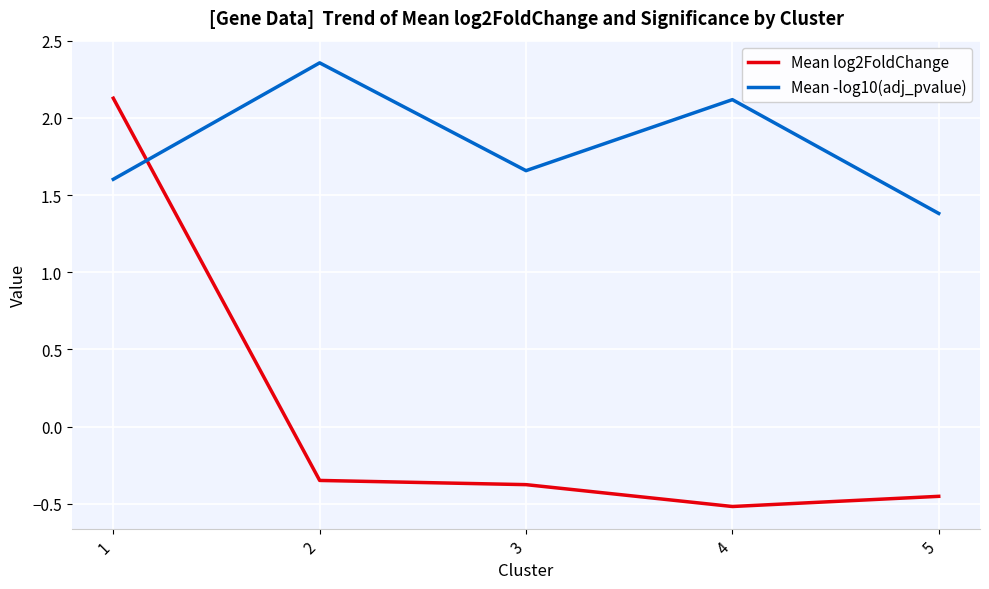

At which label does Mean log2FoldChange reach its minimum?

4